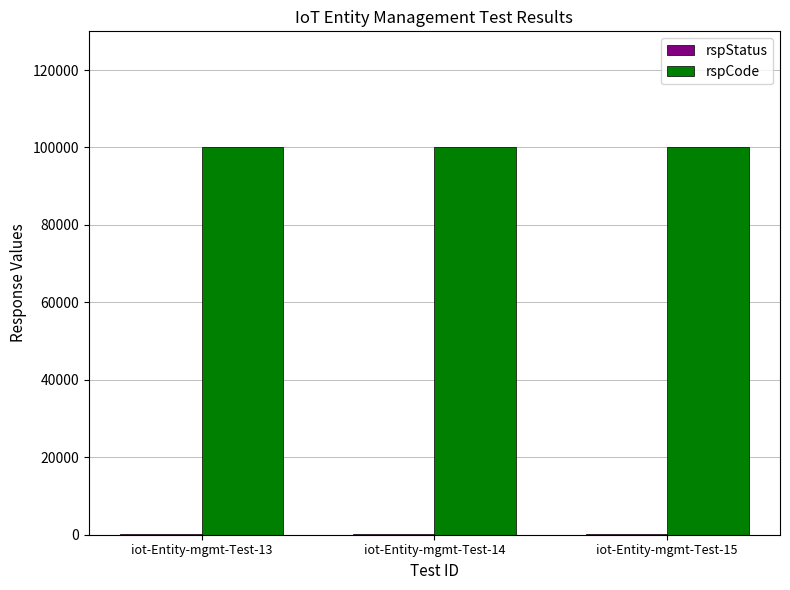

What is the greatest value displayed?

100000